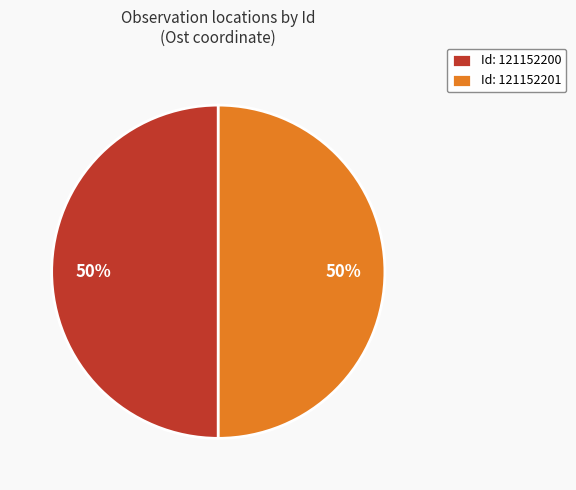

To the nearest percent, what is the combined percentage of Id: 121152201 and Id: 121152200?

100%